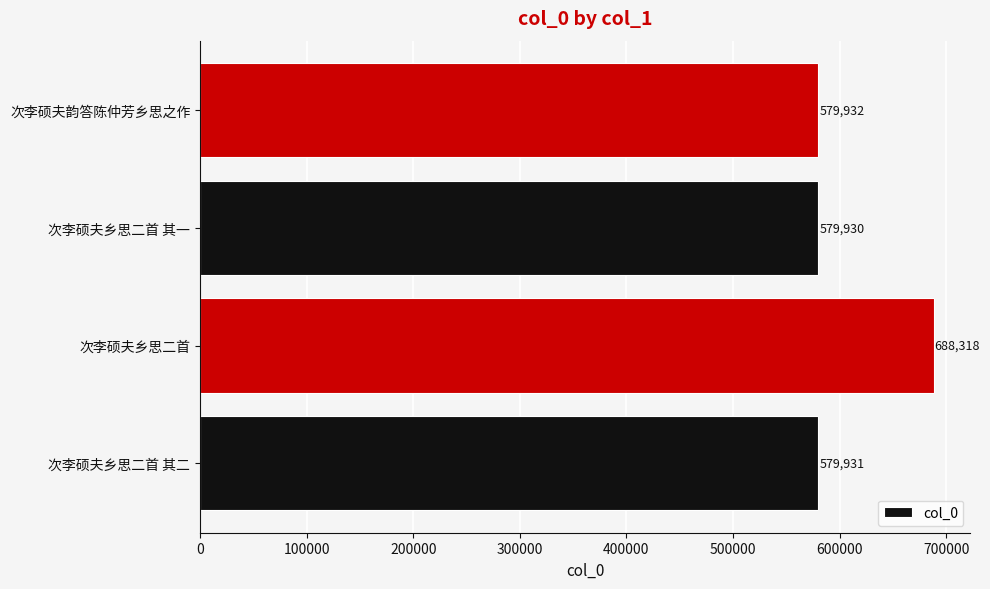

Where is the data nearest to the value 634124?

次李硕夫韵答陈仲芳乡思之作